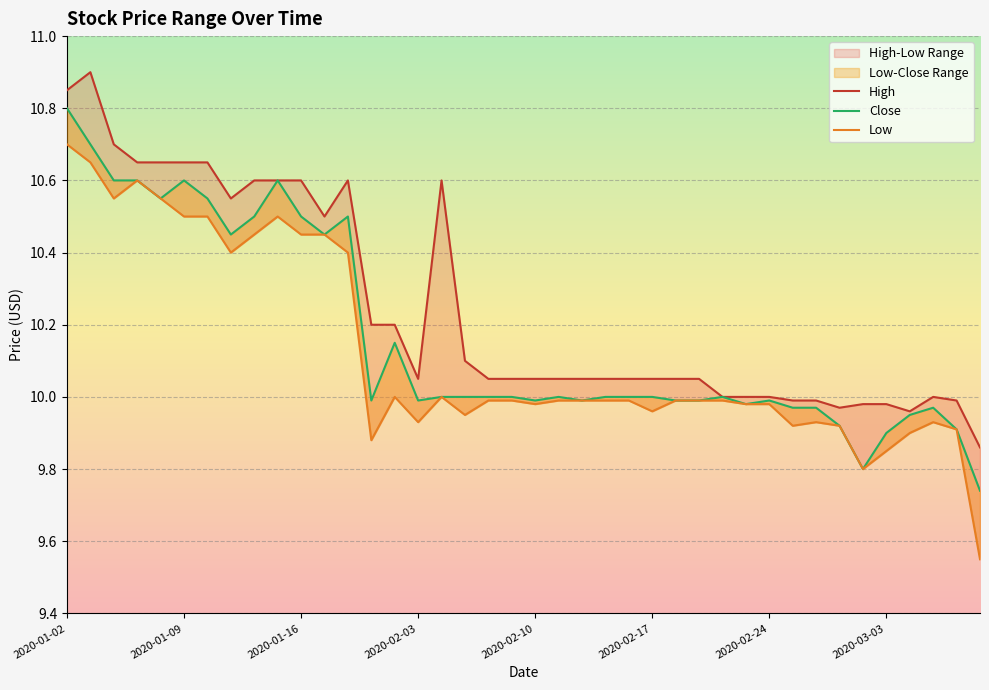

Reading right to left, list all the values displayed in this chart.

High: 9.9	10.0	10.0	10.0	10.0	10.0	10.0	10.0	10.0	10.0	10.0	10.0	10.1	10.1	10.1	10.1	10.1	10.1	10.1	10.1	10.1	10.1	10.1	10.6	10.1	10.2	10.2	10.6	10.5	10.6	10.6	10.6	10.6	10.7	10.7	10.7	10.7	10.7	10.9	10.8
Close: 9.7	9.9	10.0	9.9	9.9	9.8	9.9	10.0	10.0	10.0	10.0	10.0	10.0	10.0	10.0	10.0	10.0	10.0	10.0	10.0	10.0	10.0	10.0	10.0	10.0	10.2	10.0	10.5	10.4	10.5	10.6	10.5	10.4	10.6	10.6	10.6	10.6	10.6	10.7	10.8
Low: 9.6	9.9	9.9	9.9	9.8	9.8	9.9	9.9	9.9	10.0	10.0	10.0	10.0	10.0	10.0	10.0	10.0	10.0	10.0	10.0	10.0	10.0	9.9	10.0	9.9	10.0	9.9	10.4	10.4	10.4	10.5	10.4	10.4	10.5	10.5	10.6	10.6	10.6	10.7	10.7